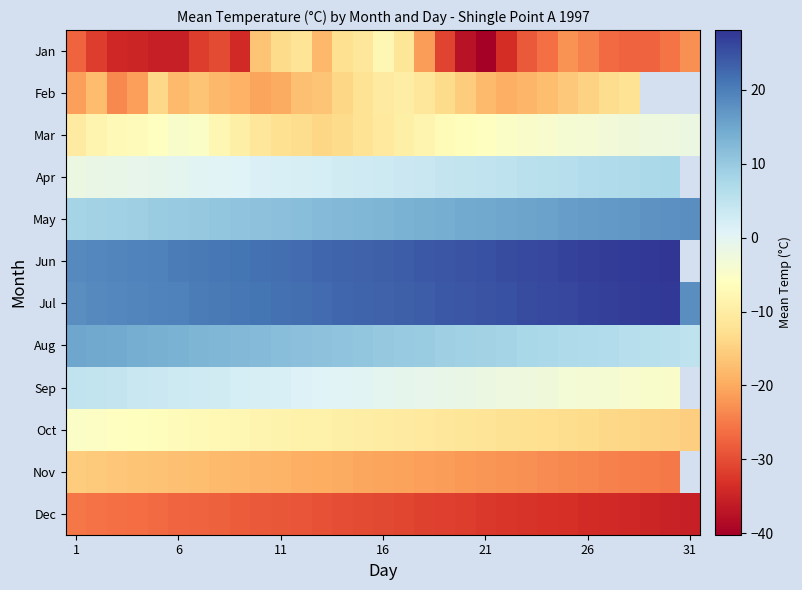

List the series in order of their peak value, lowest first.

Dec, Nov, Feb, Jan, Oct, Mar, Sep, Apr, Aug, May, Jul, Jun